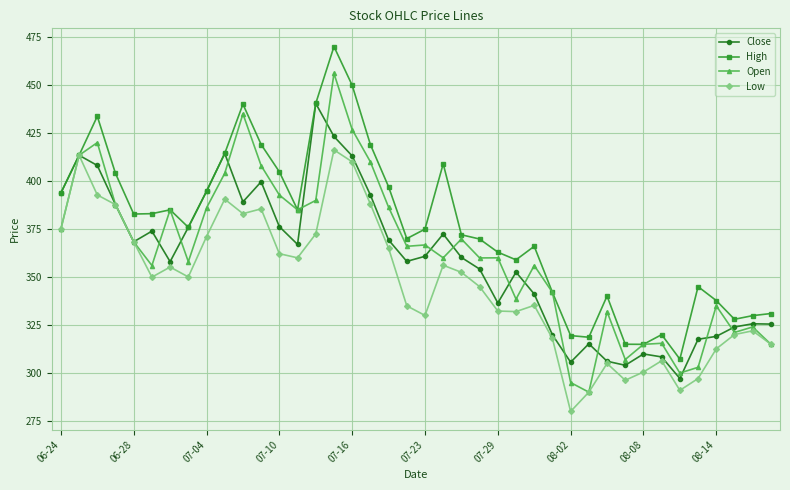

At how many categories does at least one series exceed 283?

40